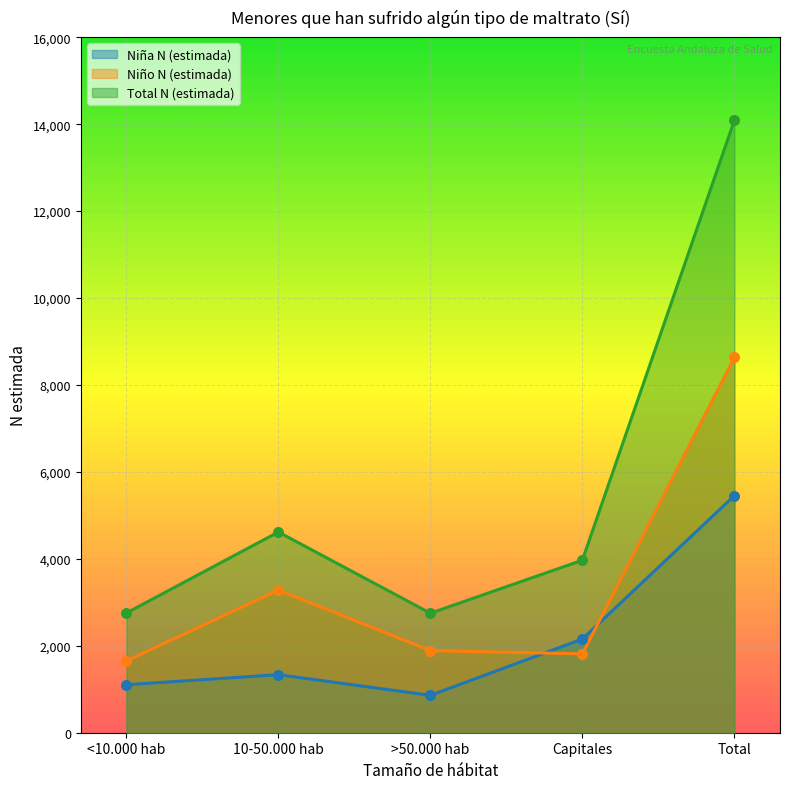

Which series contains the highest Y value?

Total N (estimada)